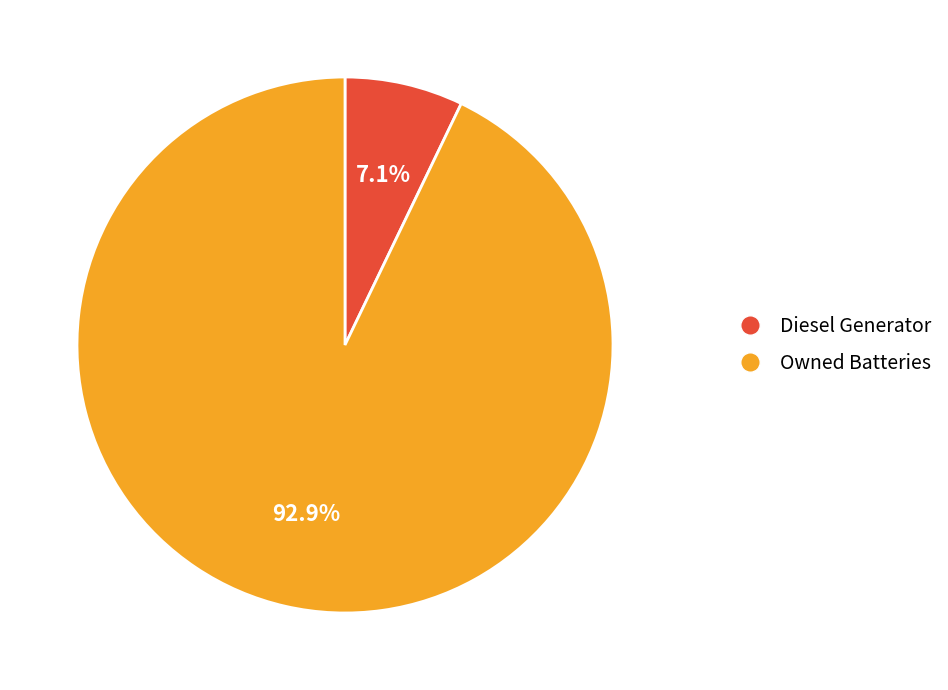

Is there any slice that represents more than half of the pie?

Yes